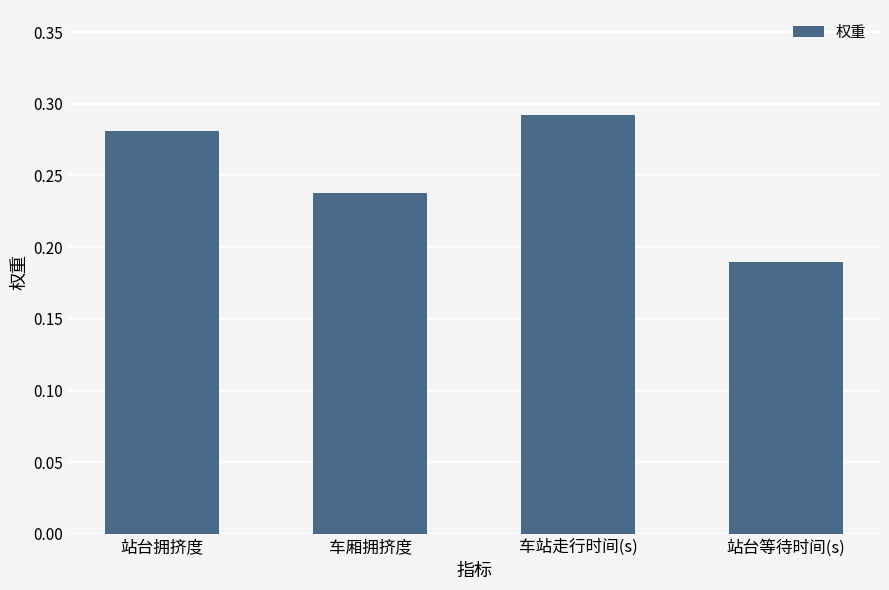

Which label corresponds to the smallest value in the chart?

站台等待时间(s)